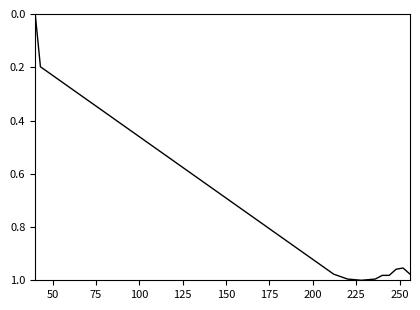

What is the maximum value shown in the chart?

1.0